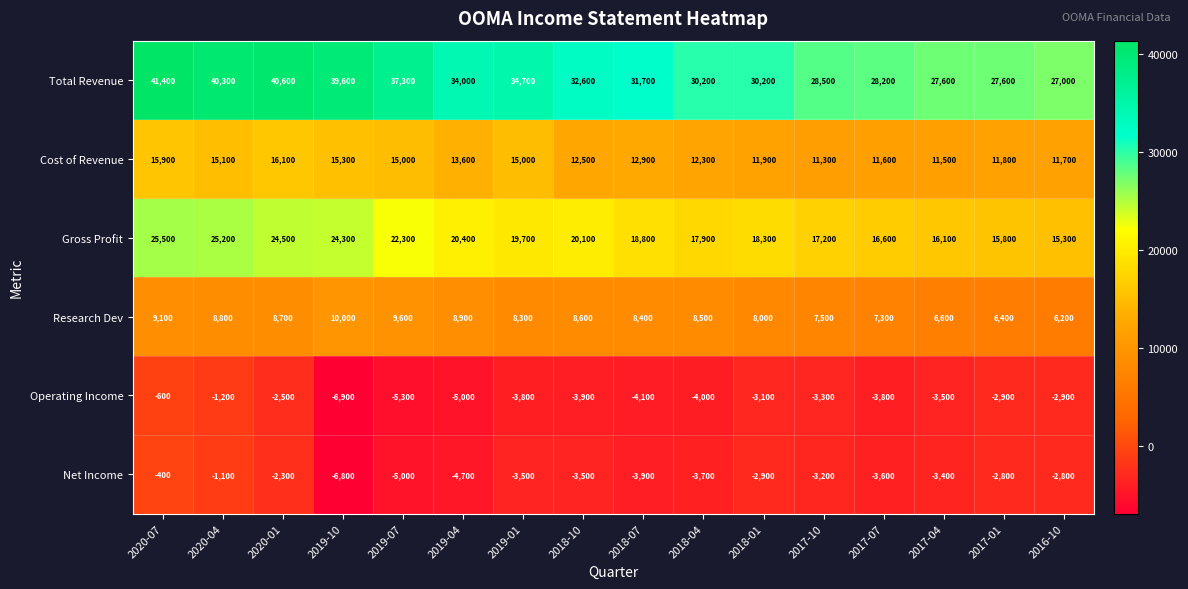

What is the difference between the highest and lowest values at 2019-04?

39000